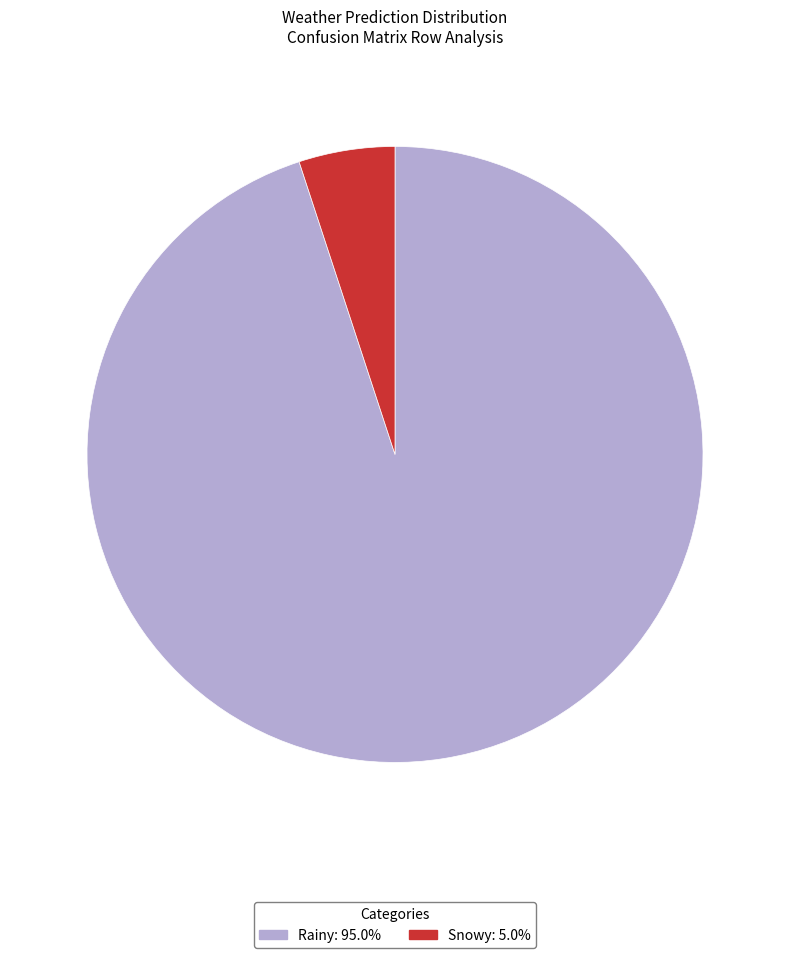

Is the sum of Rainy and Snowy greater than half?

Yes